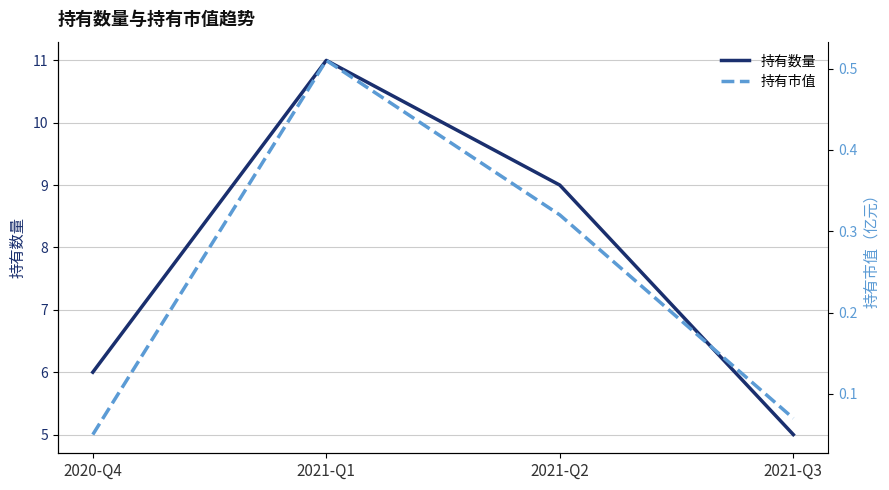

What is the average value of the 持有市值 series?

0.2